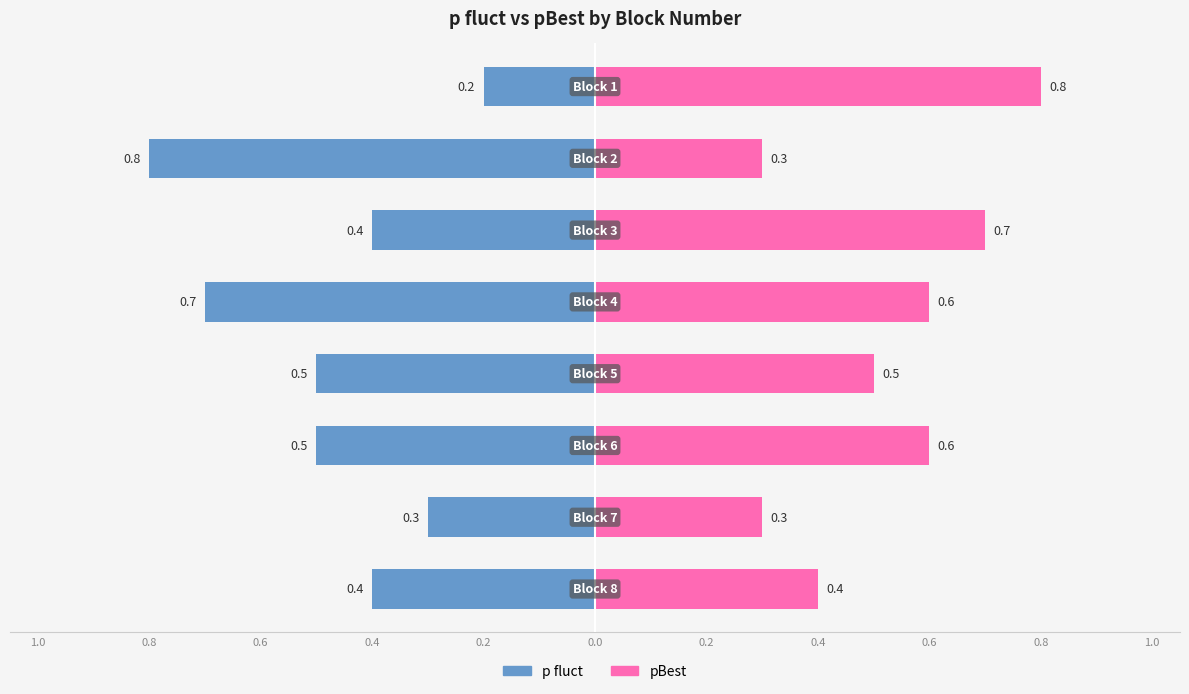

Rank the series by their average value, from lowest to highest.

p fluct, pBest